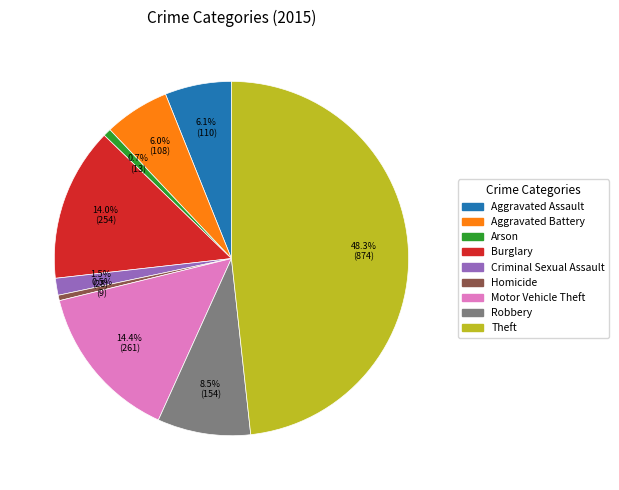

To the nearest percent, what is the average slice percentage?

11%